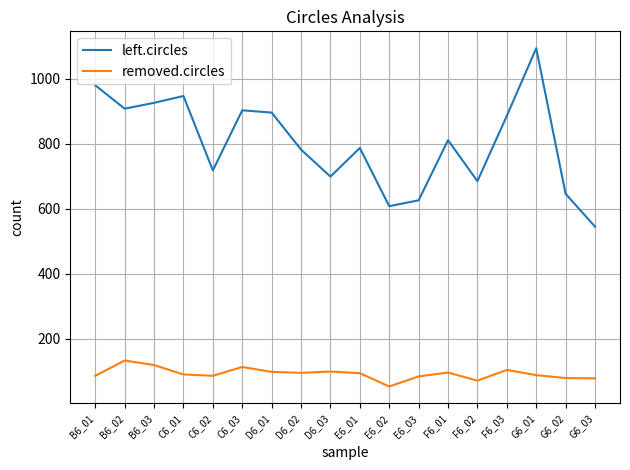

Count the number of data series in this chart.

2